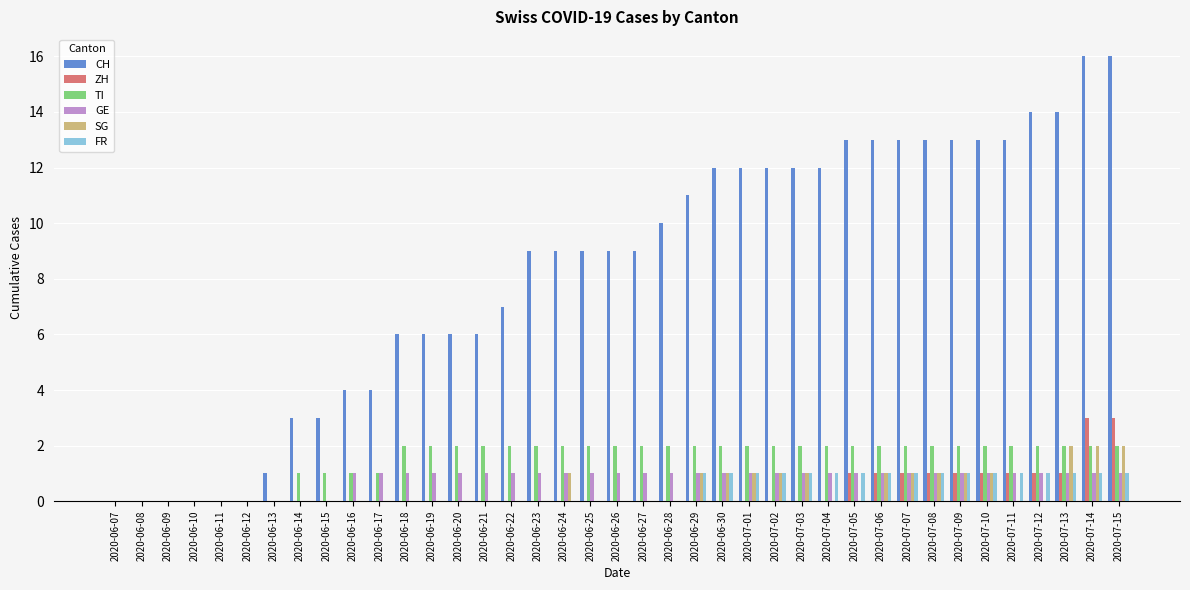

The SG series shows 0 at 2020-06-14. True or false?

True